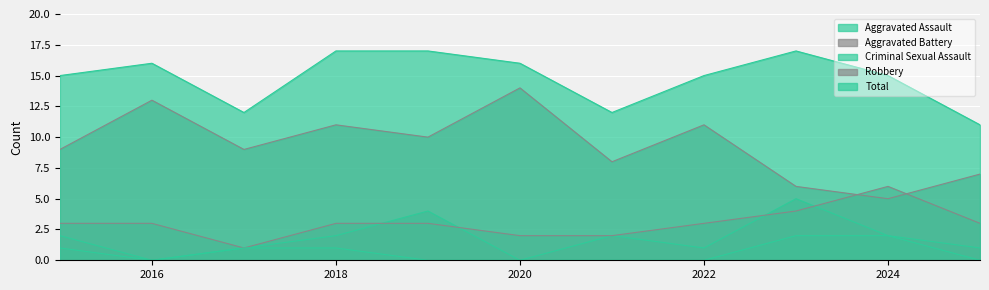

True or false: Total and Robbery intersect in this chart.

False